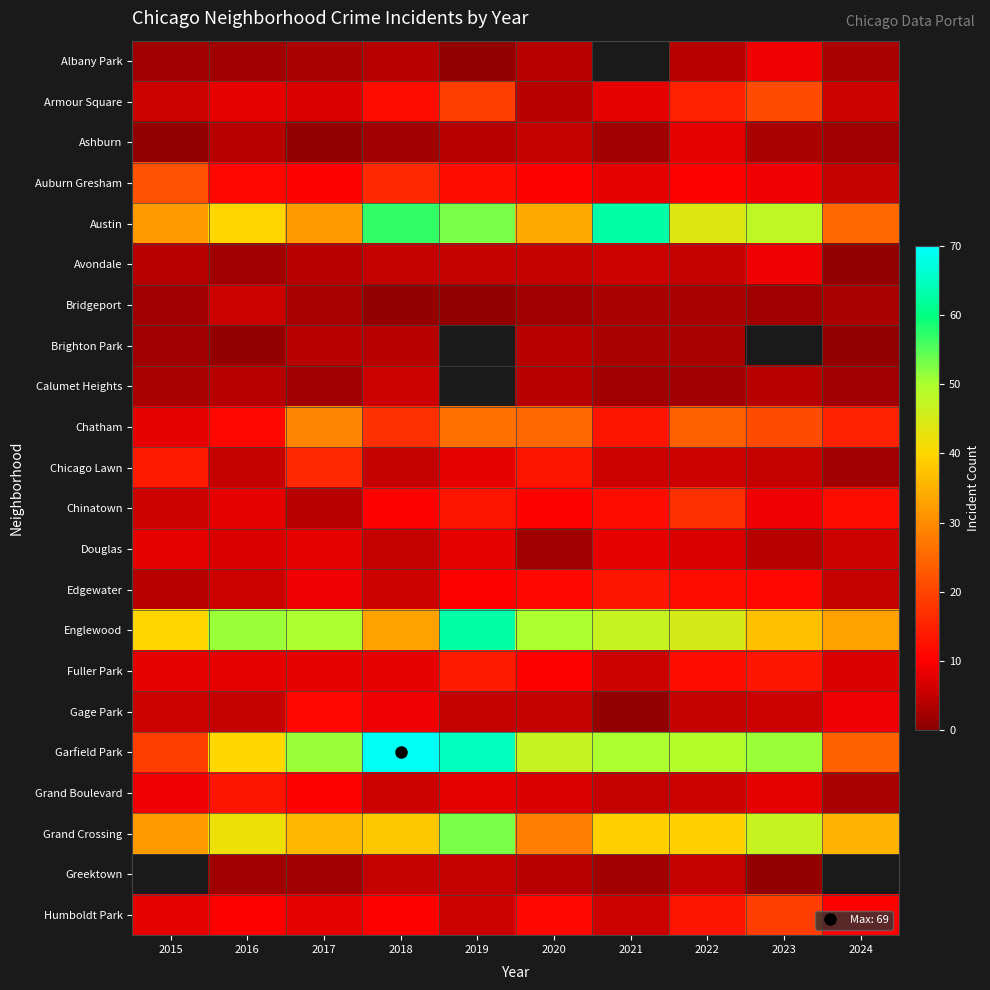

List the series in order of their peak value, lowest first.

Brighton Park, Bridgeport, Calumet Heights, Ashburn, Douglas, Albany Park, Avondale, Gage Park, Edgewater, Grand Boulevard, Fuller Park, Chicago Lawn, Chinatown, Humboldt Park, Armour Square, Auburn Gresham, Chatham, Grand Crossing, Austin, Englewood, Garfield Park, Greektown